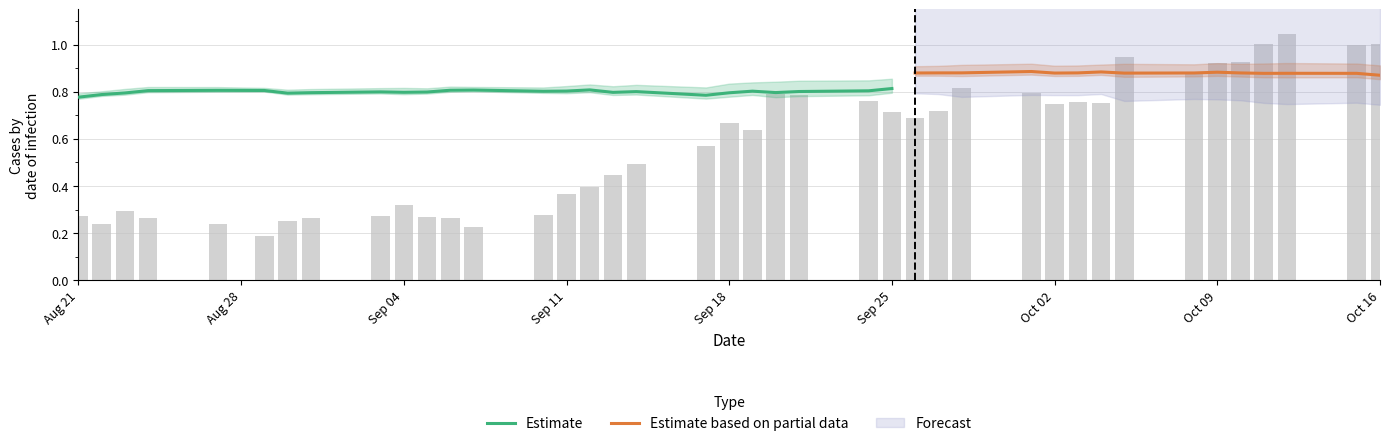

The AUDCAD series shows 1.3 at 21. True or false?

False